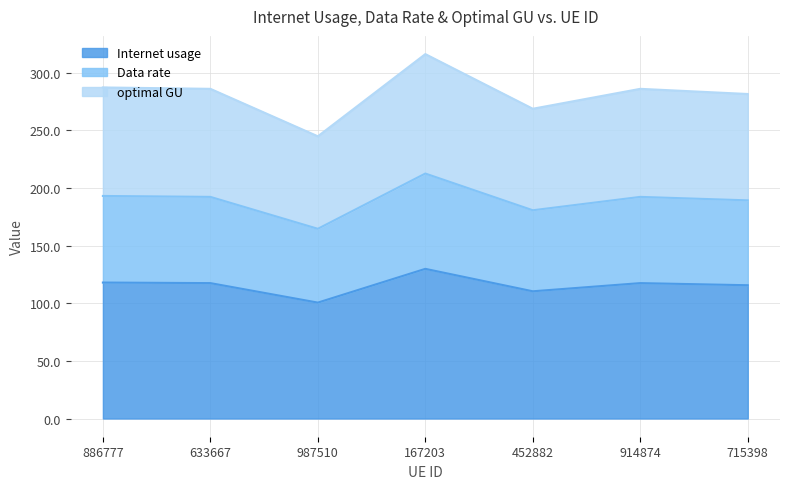

What is the total value across all series at 452882?

268.9